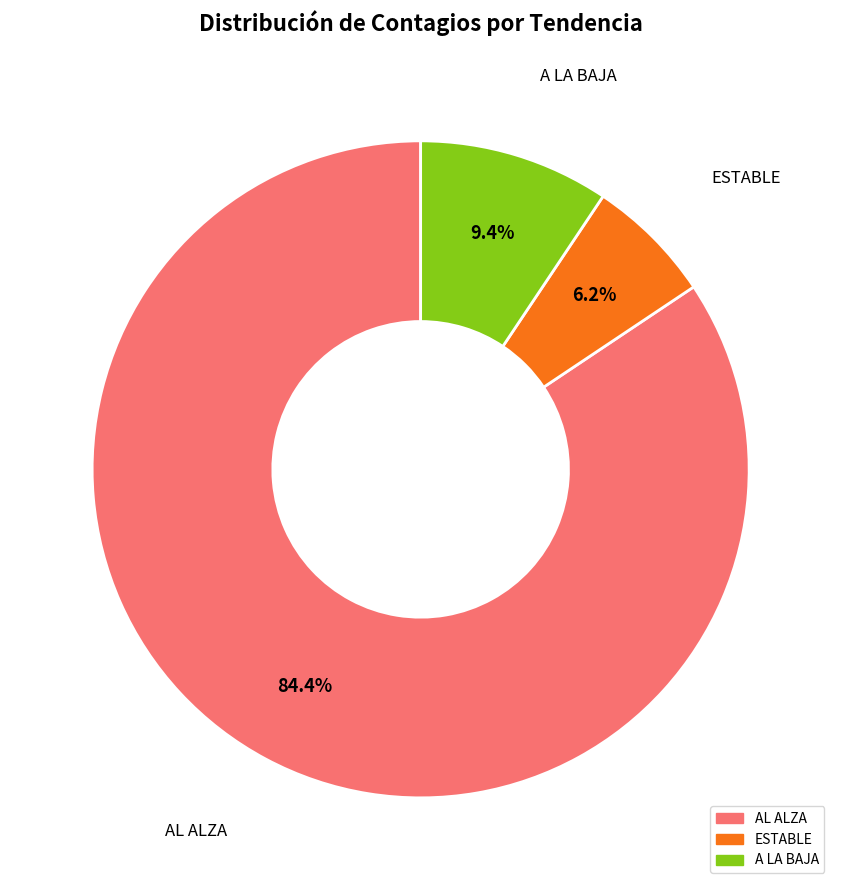

Which category has the biggest portion of the pie?

AL ALZA